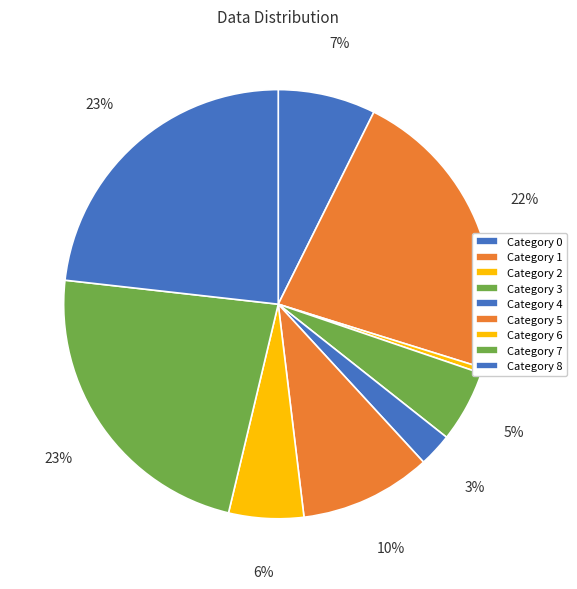

Which slice is the largest?

8